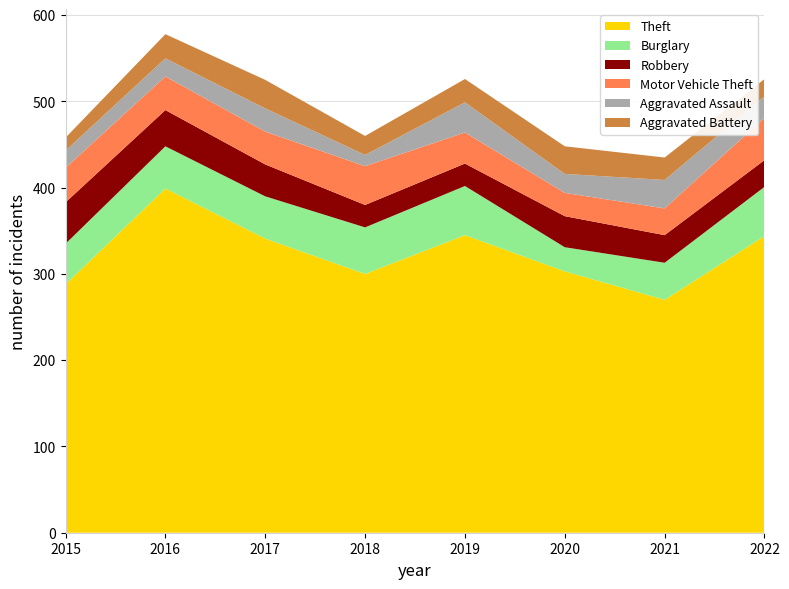

Reading right to left, list all the values displayed in this chart.

Theft: 344	270	303	345	300	341	399	288
Burglary: 57	43	28	57	54	49	49	47
Robbery: 31	32	36	26	26	37	42	48
Motor Vehicle Theft: 49	31	27	36	45	38	39	40
Aggravated Assault: 25	33	22	35	13	27	21	20
Aggravated Battery: 20	26	32	27	22	33	28	15